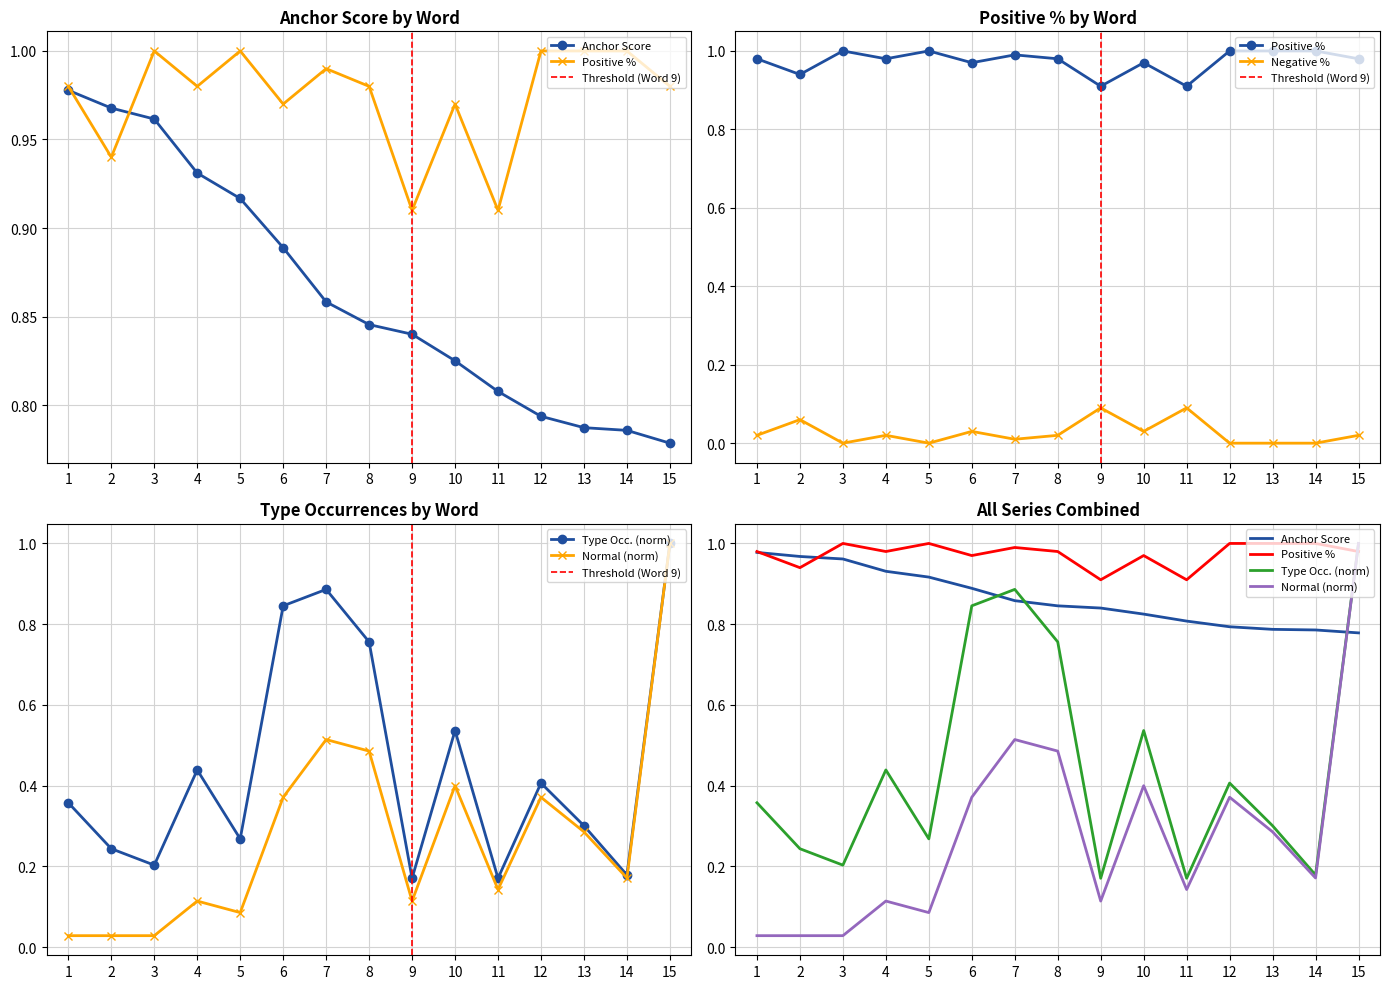

The anchor score series shows 0.8 at 12. True or false?

True